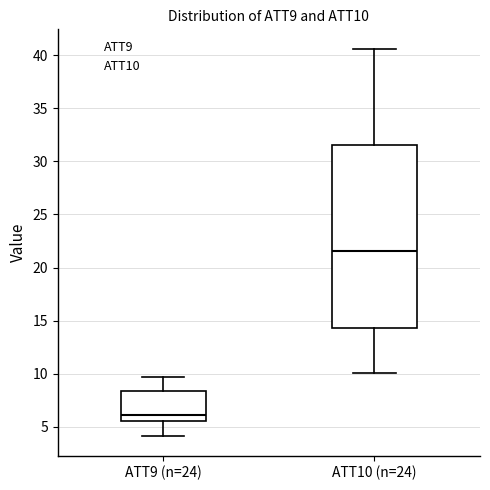

Reading left to right, transcribe this box plot: for each box, give where its median line is, the range the box spans, and where its two whiskers end, as read against the y-axis. The values are not printed on the chart, so give them approximately, as read against the axis.

ATT9 (n=24): median 6.0, box 5.5 to 8.5, whiskers 4.0 to 9.5
ATT10 (n=24): median 21.5, box 14.5 to 31.5, whiskers 10.0 to 40.5